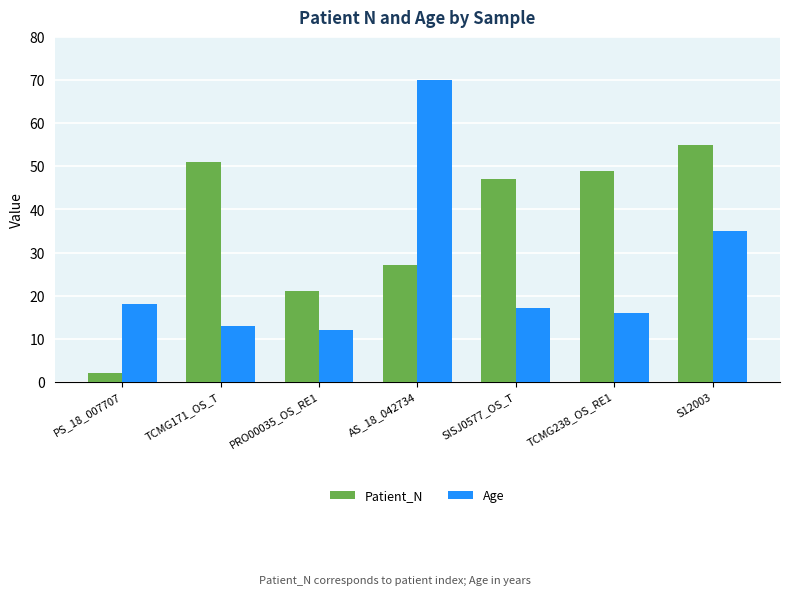

How many categories are shown in the chart?

7